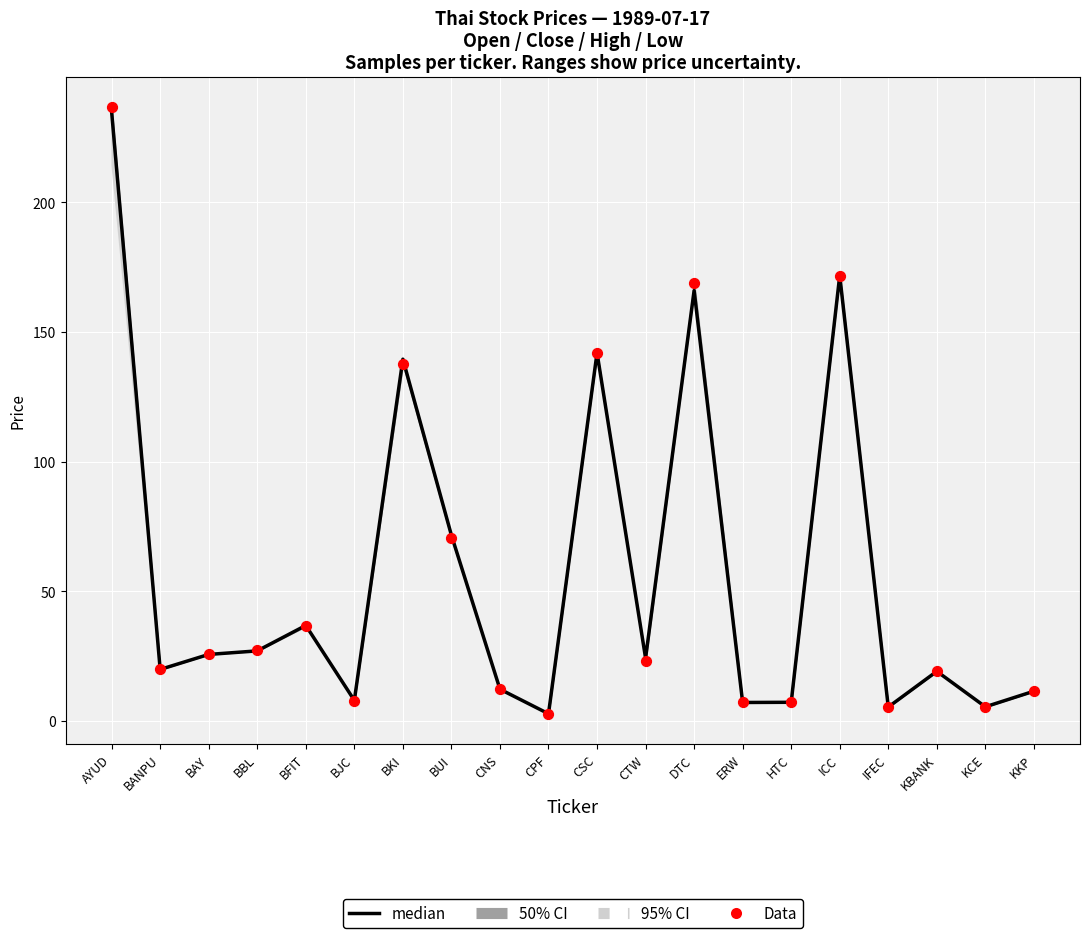

At how many categories does at least one series exceed 186?

1